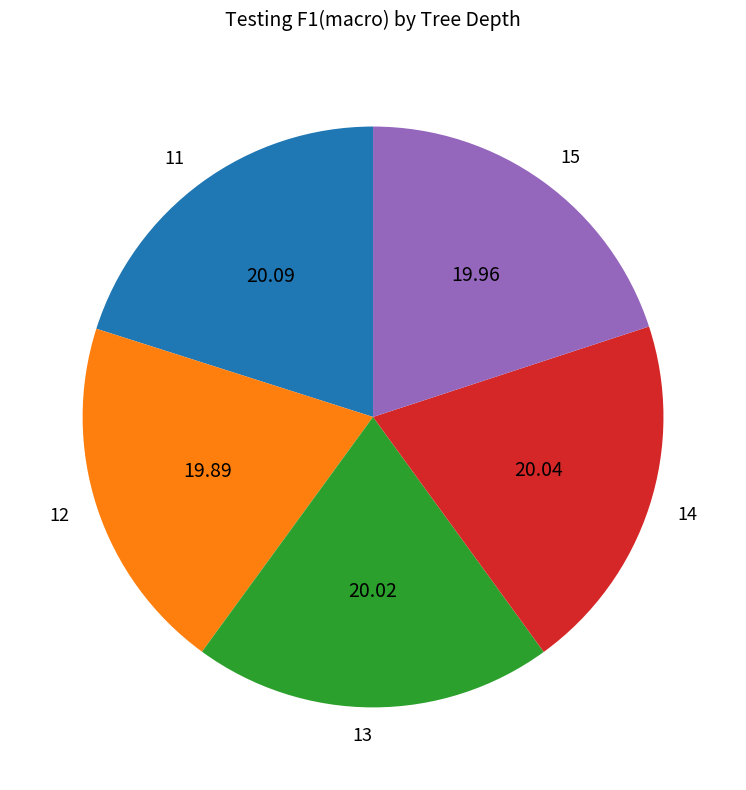

Combined, do 15 and 13 account for over 50%?

No